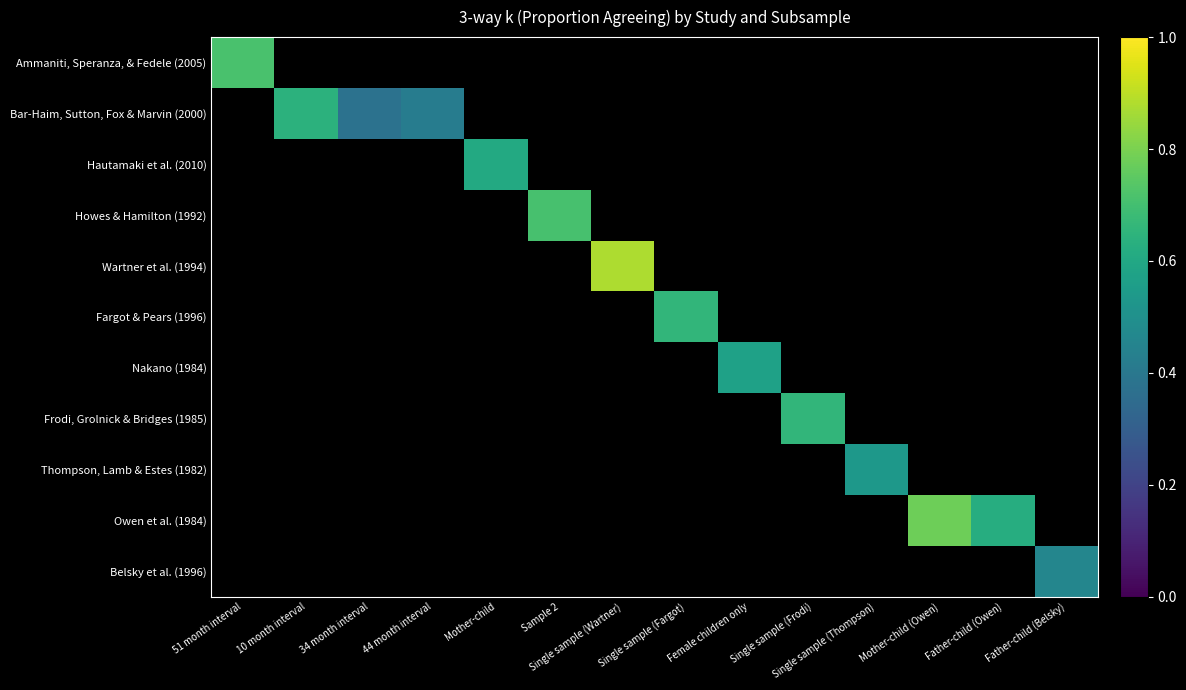

True or false: Wartner et al. (1994) has a value of -0.3 at 51 month interval.

False